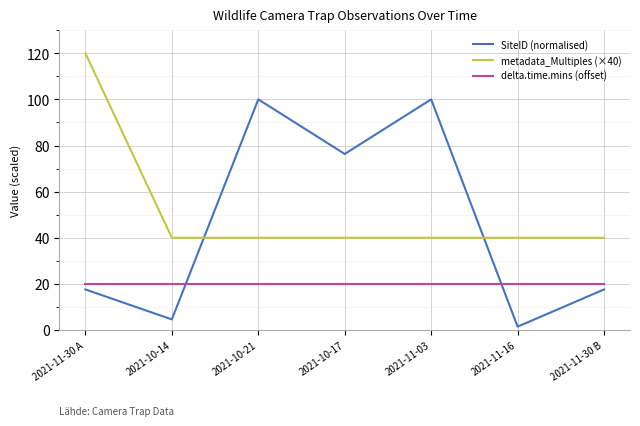

Rank the series at 2021-11-03 from highest to lowest value.

SiteID (normalised), metadata_Multiples (×40), delta.time.mins (offset)